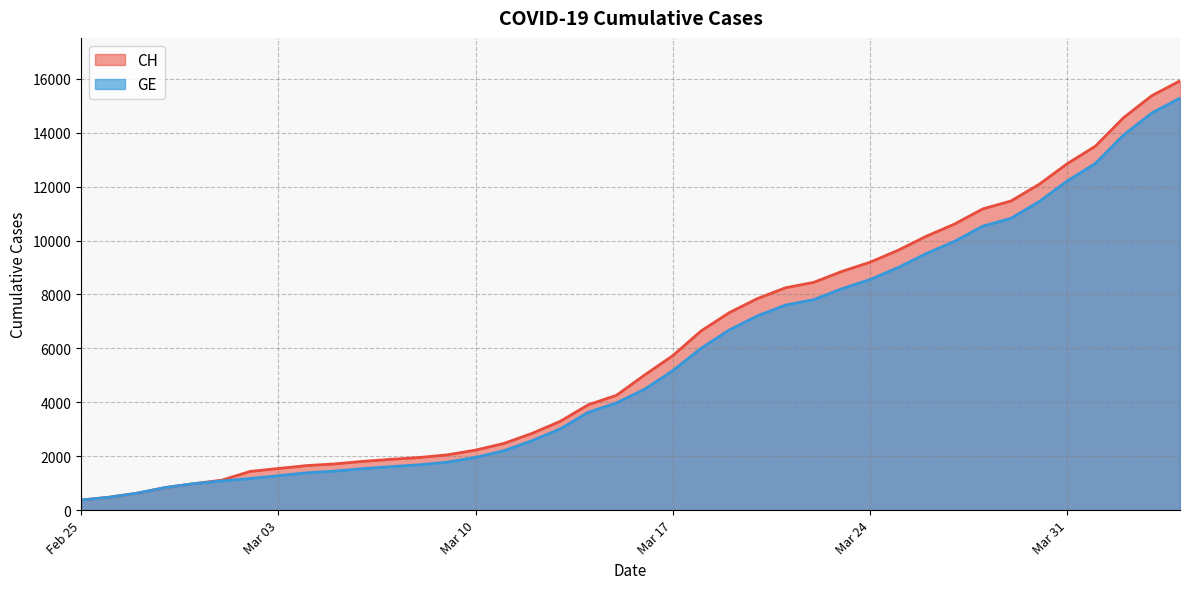

Count the number of data series in this chart.

2